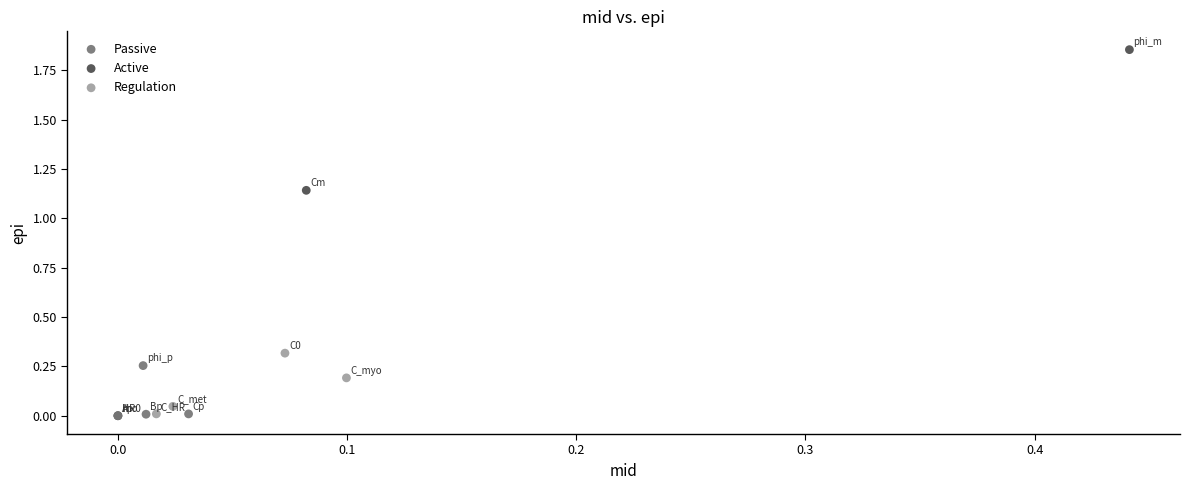

Which series has the widest spread of Y values?

Active